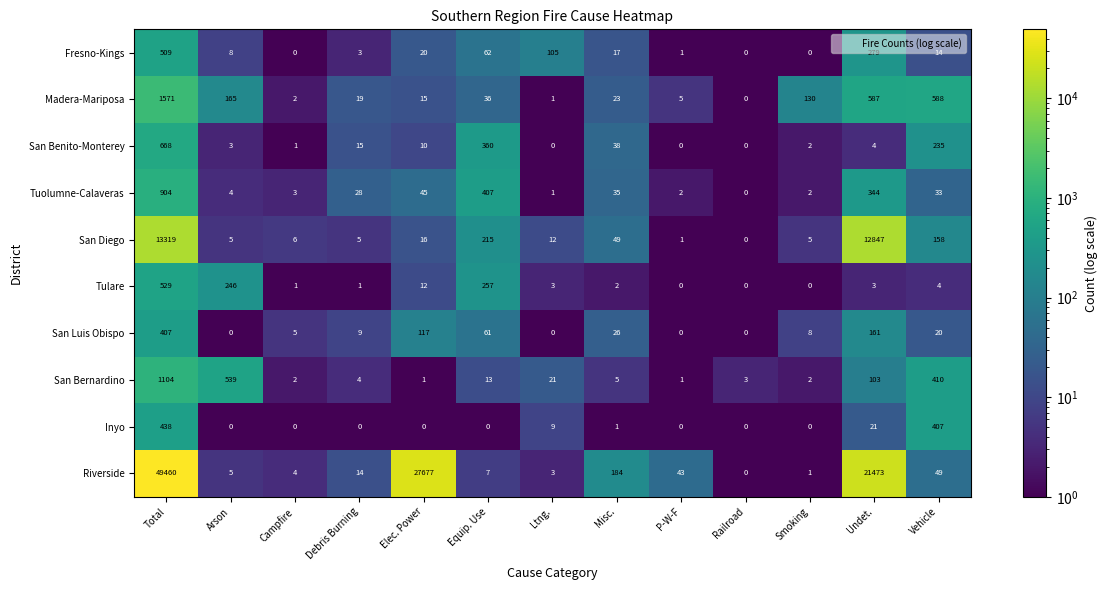

At Elec. Power, list the series in order from smallest to largest.

Inyo, San Bernardino, San Benito-Monterey, Tulare, Madera-Mariposa, San Diego, Fresno-Kings, Tuolumne-Calaveras, San Luis Obispo, Riverside